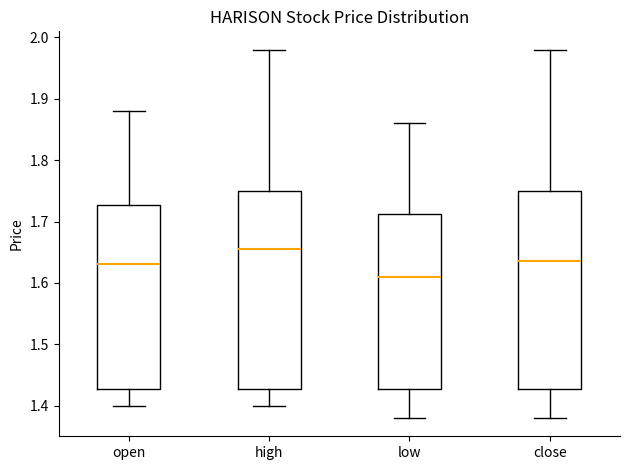

Reading left to right, read every box against the y-axis: the position of its median line, the range the box covers, and the ends of its whiskers. The values are not printed on the chart, so give them approximately, as read against the axis.

open: median 1.63, box 1.43 to 1.73, whiskers 1.40 to 1.88
high: median 1.66, box 1.43 to 1.75, whiskers 1.40 to 1.98
low: median 1.61, box 1.43 to 1.71, whiskers 1.38 to 1.86
close: median 1.64, box 1.43 to 1.75, whiskers 1.38 to 1.98